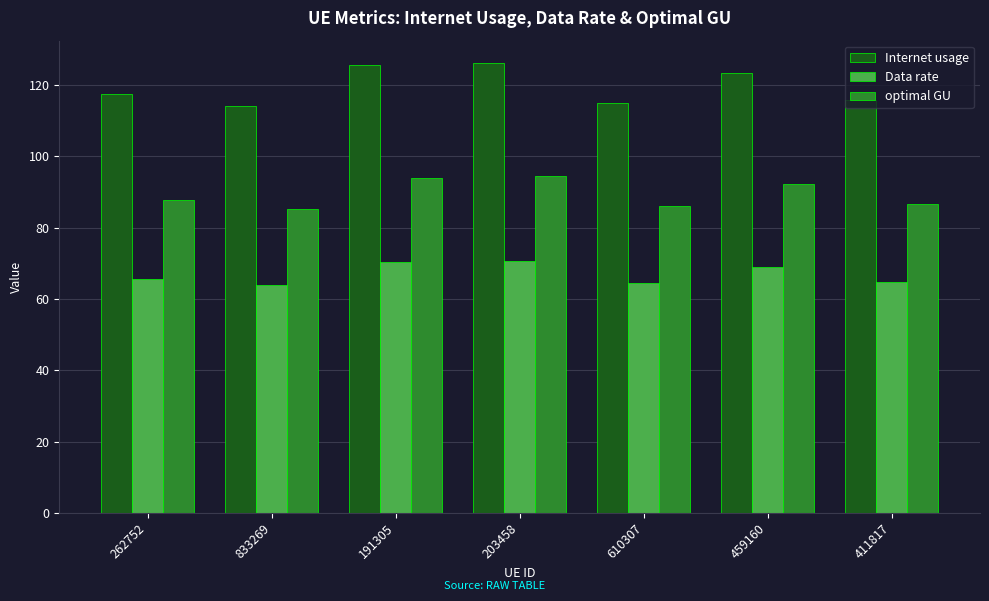

Is the value of Data rate at 191305 greater than the value of optimal GU at 411817?

No